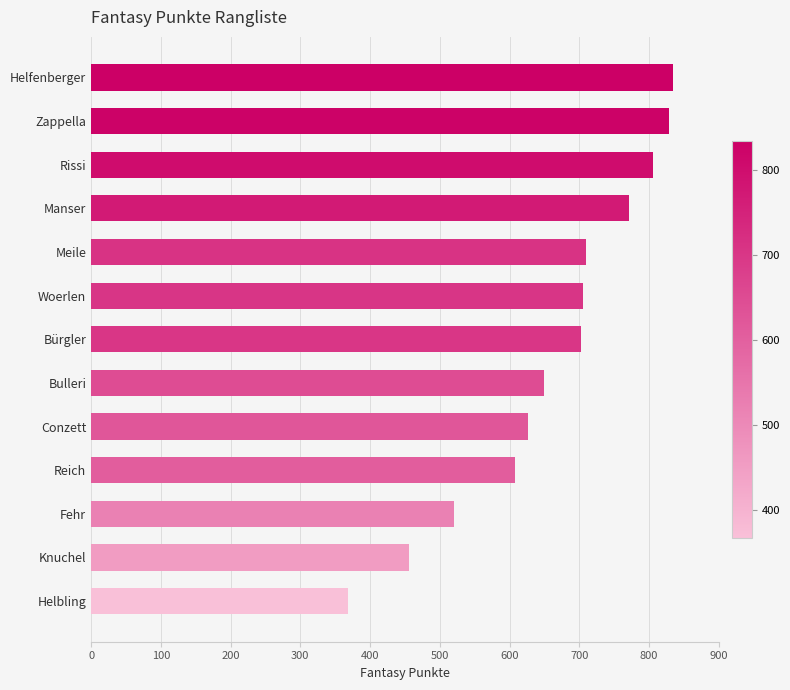

Is it true that the value at Helfenberger is 224?

False